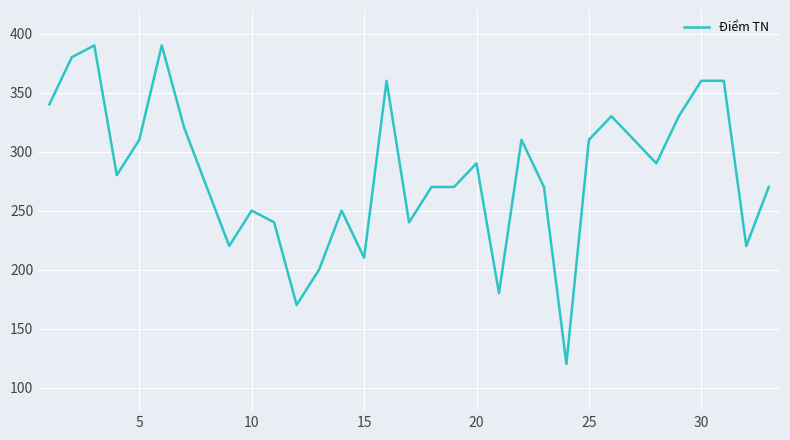

What is the difference between the maximum and minimum values?

270